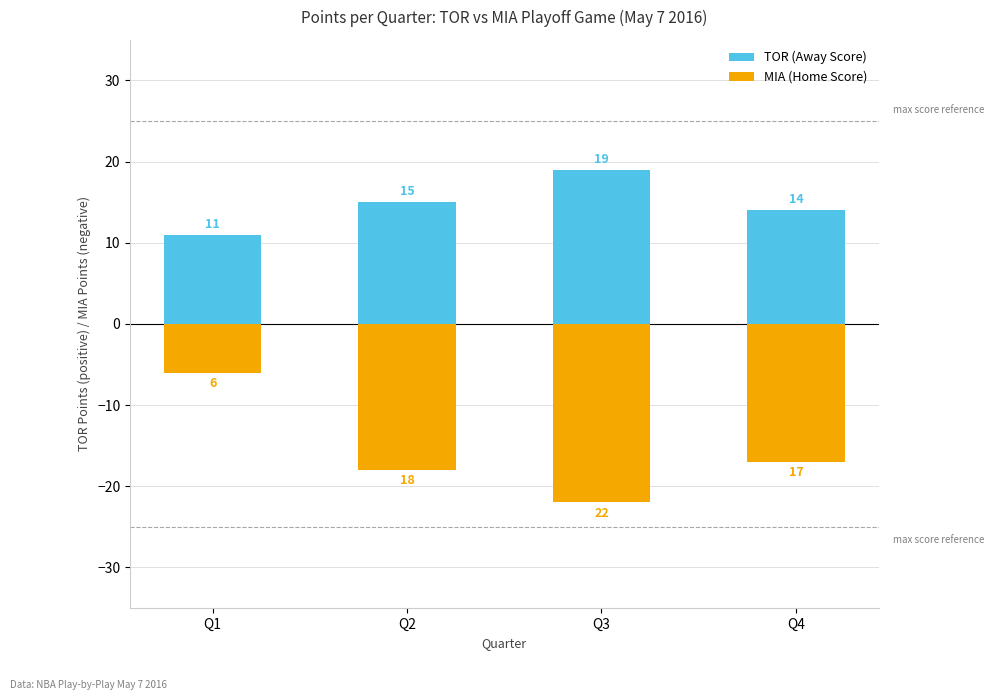

Is the value of TOR (Away Score) at Q2 greater than the value of MIA (Home Score) at Q1?

Yes